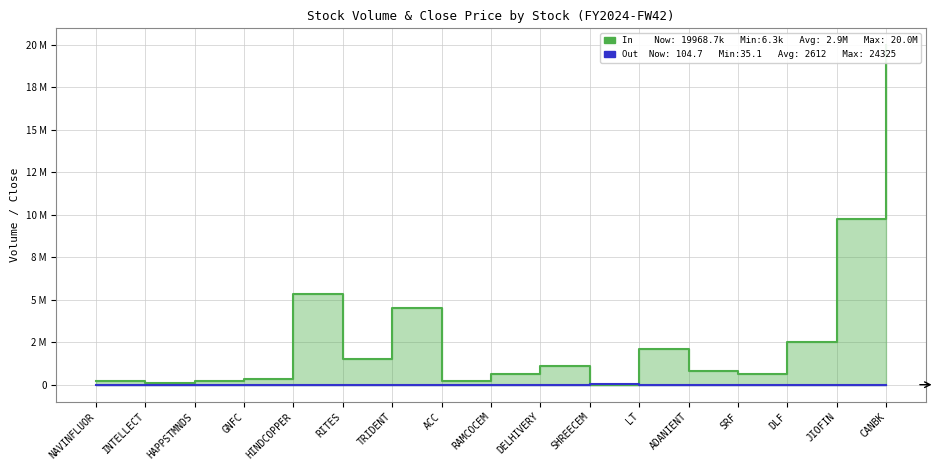

What is the label of the 16th point from the left?

JIOFIN